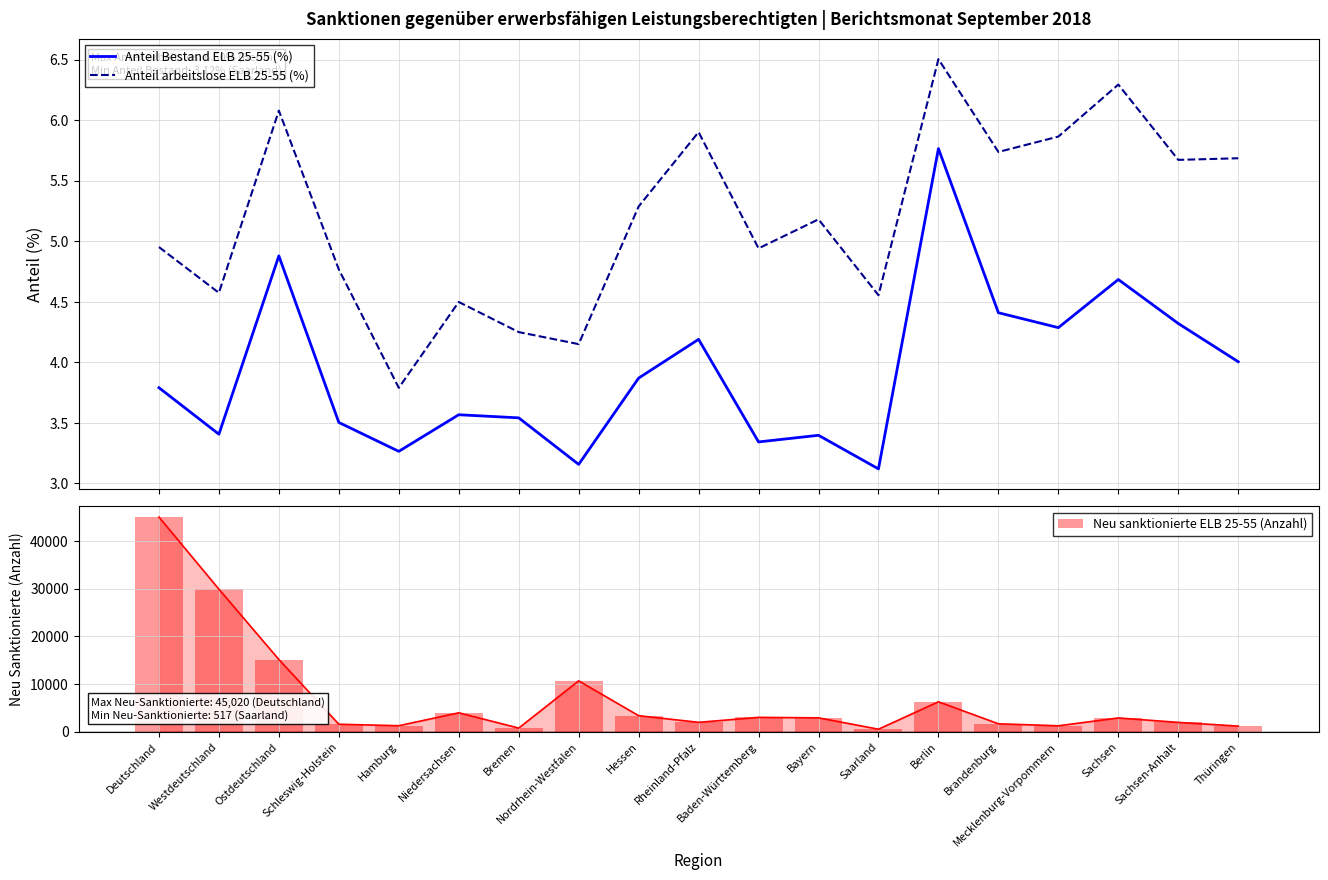

Is it true that Neu sanktionierte ELB 25-55 (Anzahl) equals 1300.3 at Bremen?

False